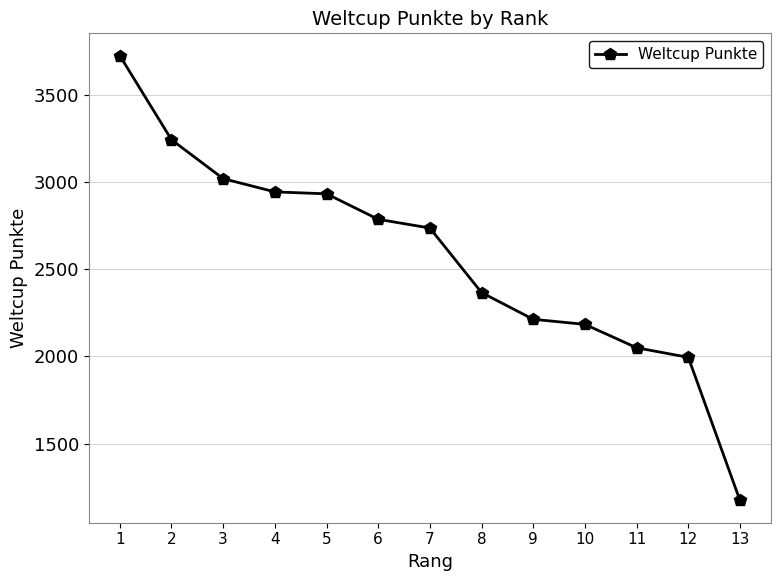

What is the change in value from 7 to 9?

-523